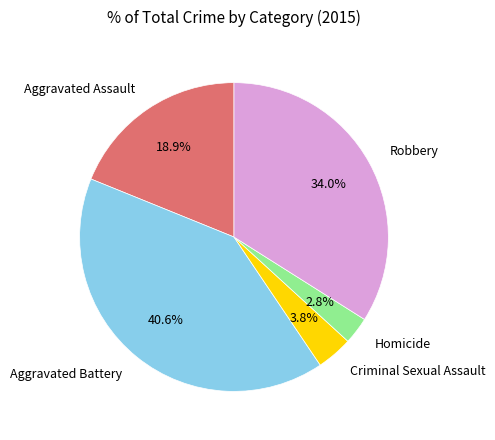

Do Aggravated Assault and Aggravated Battery together represent more than half of the pie?

Yes